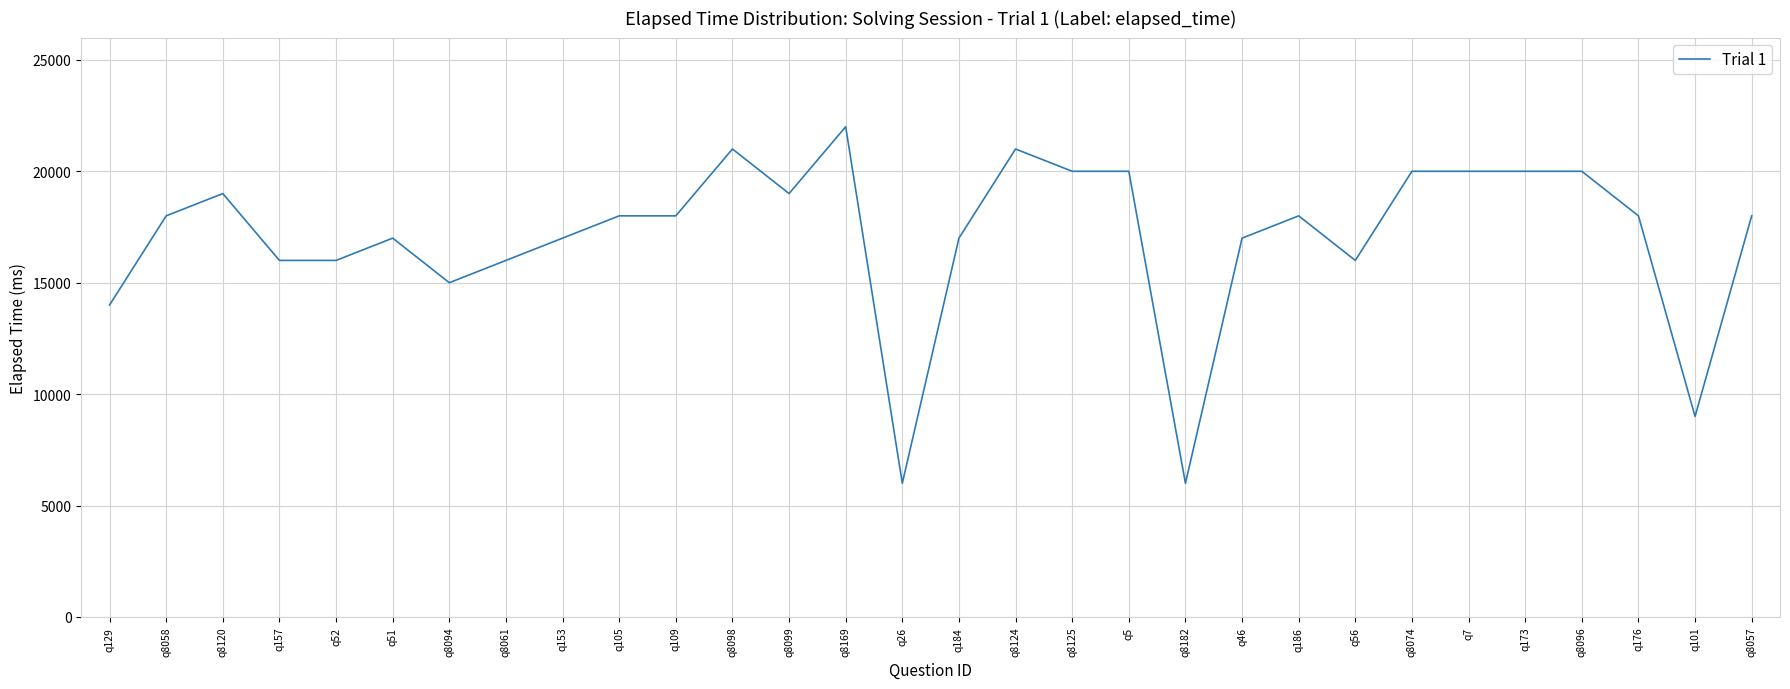

At which label is the value closest to 14000?

q129